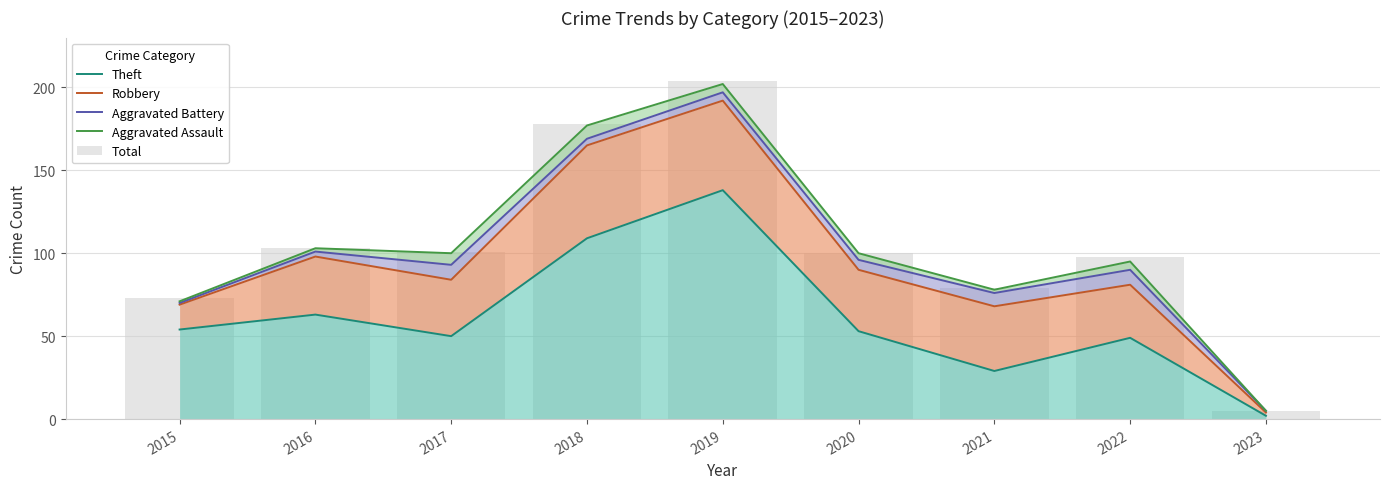

Rank the categories by Aggravated Battery value from lowest to highest.

2023, 2015, 2021, 2022, 2017, 2020, 2016, 2018, 2019